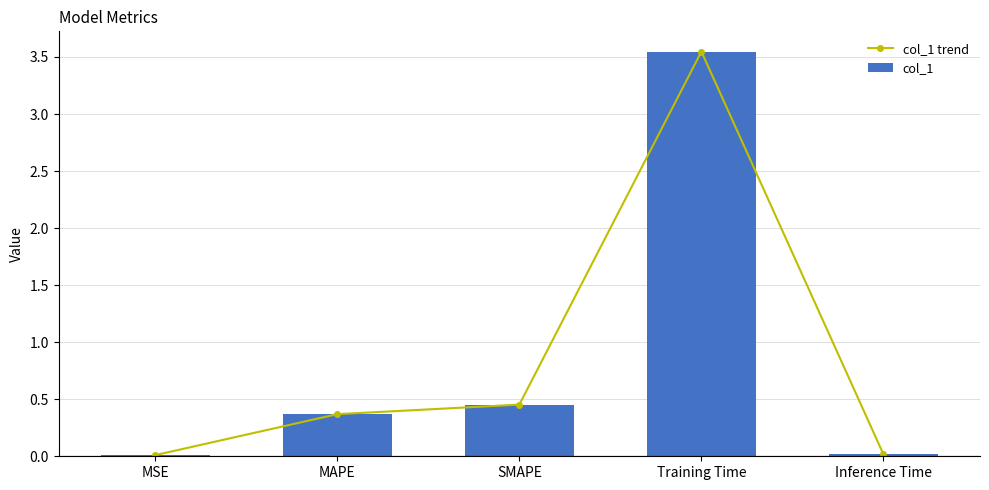

The col_1 trend series shows 0.7 at SMAPE. True or false?

False